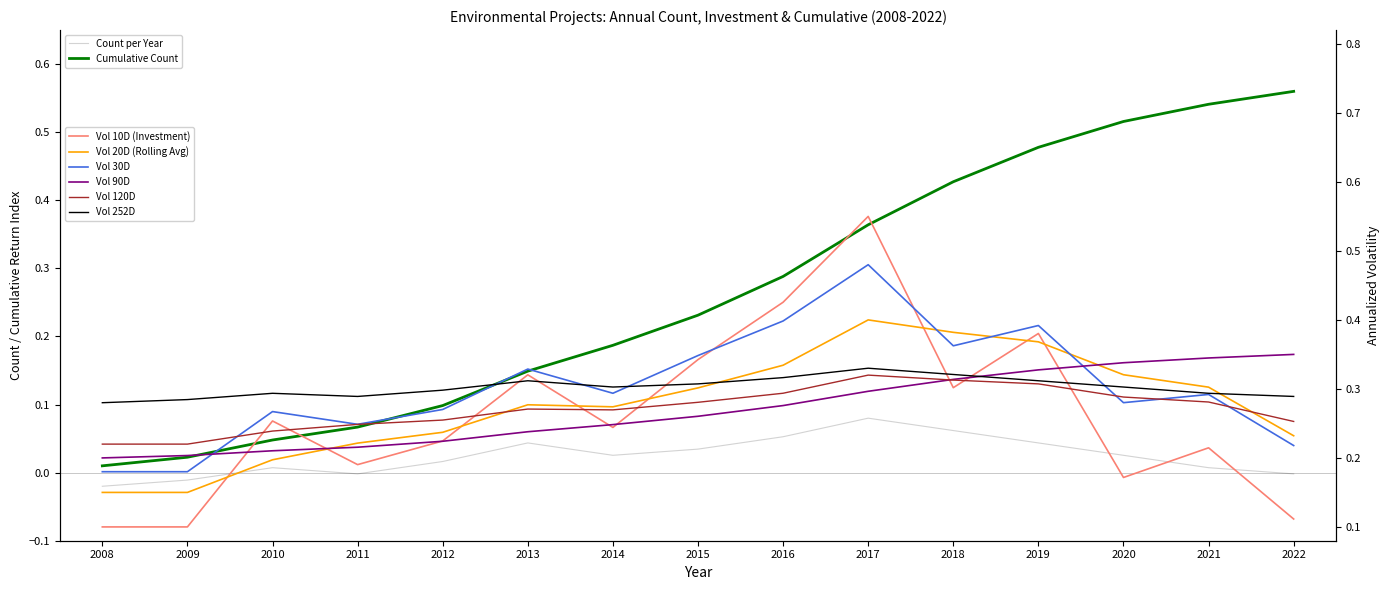

Which series has the widest spread of values?

Cumulative Count